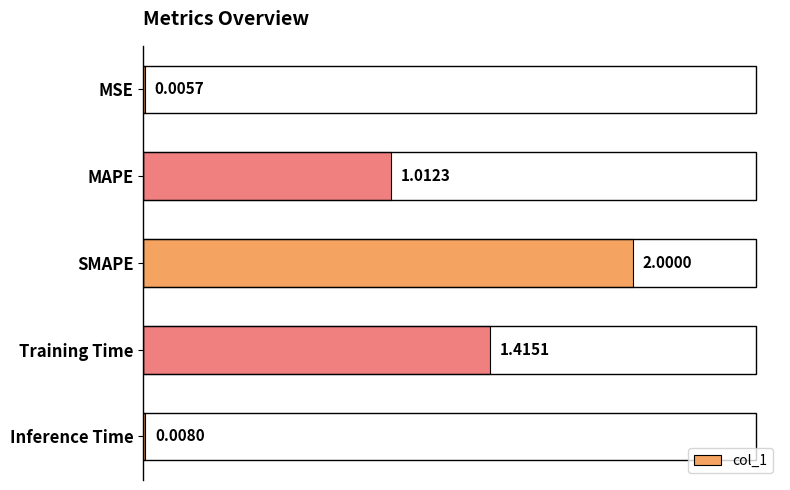

Which category has the highest value across all series?

SMAPE